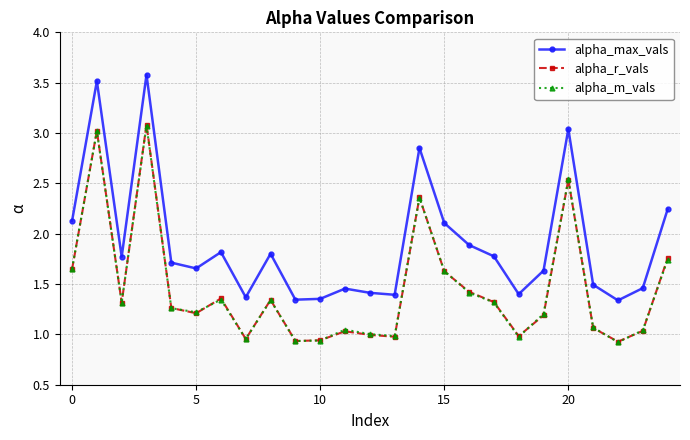

What is the maximum value for alpha_max_vals?

3.6